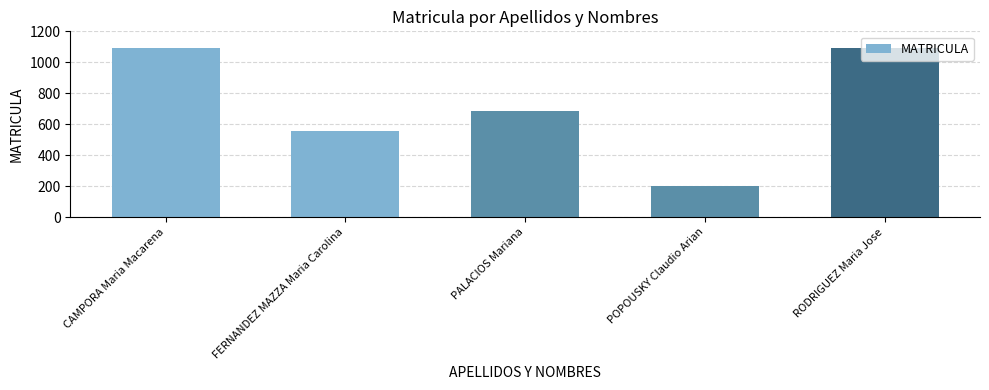

What is the value of the 1st bar from the left?

1093